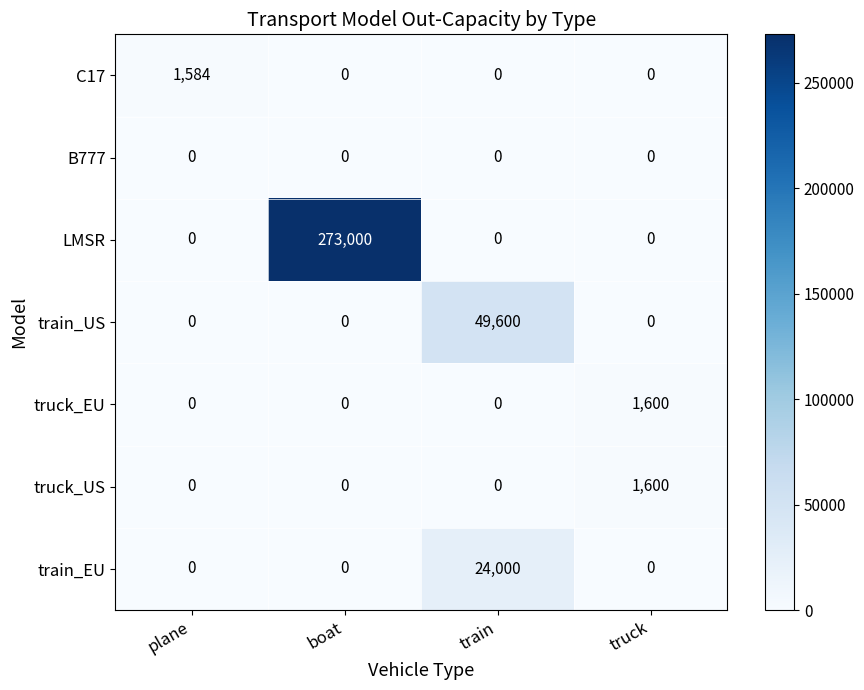

What is the spread (max minus min) of values at plane?

1584